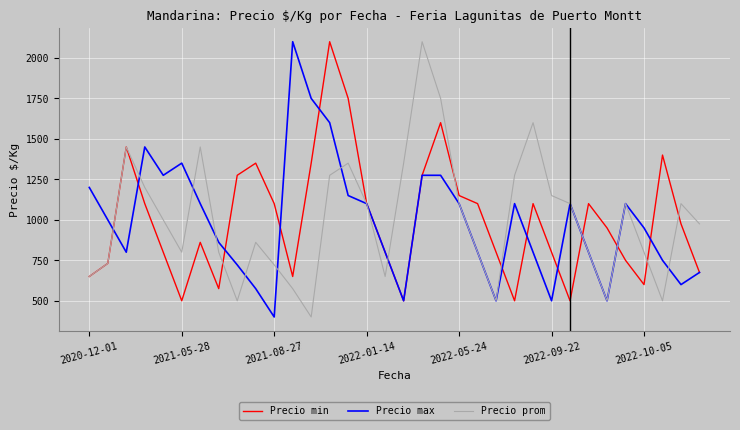

What is the maximum value for Precio prom?

2100